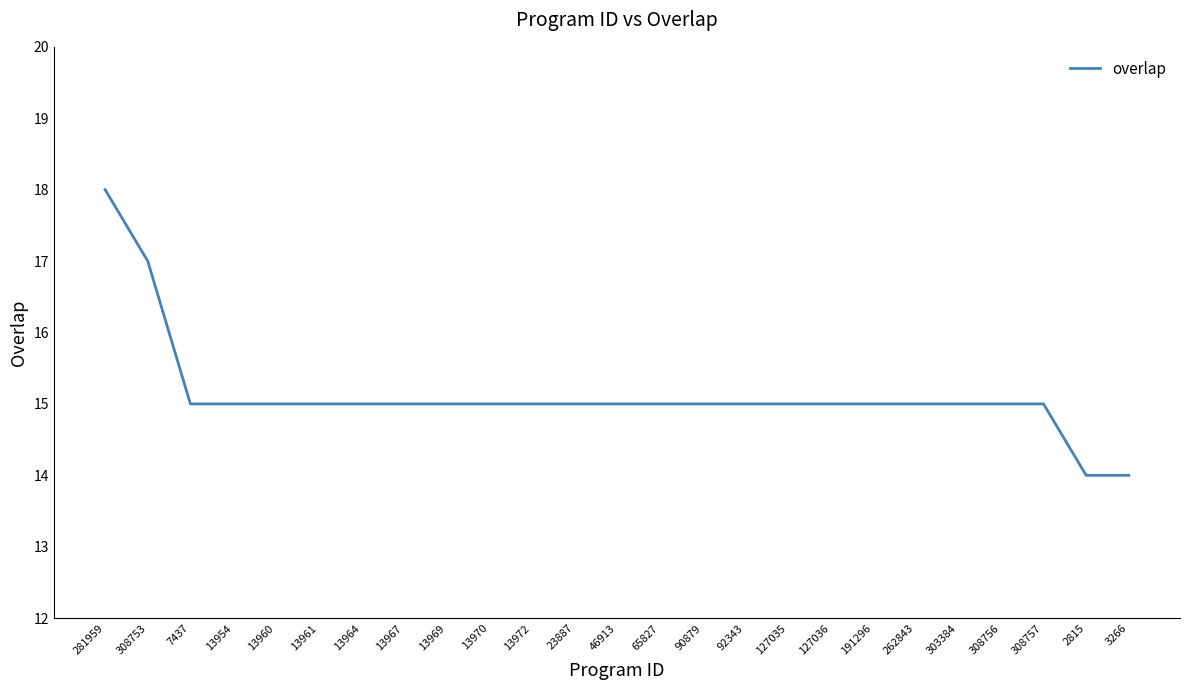

True or false: the data shows 26 at 308757.

False